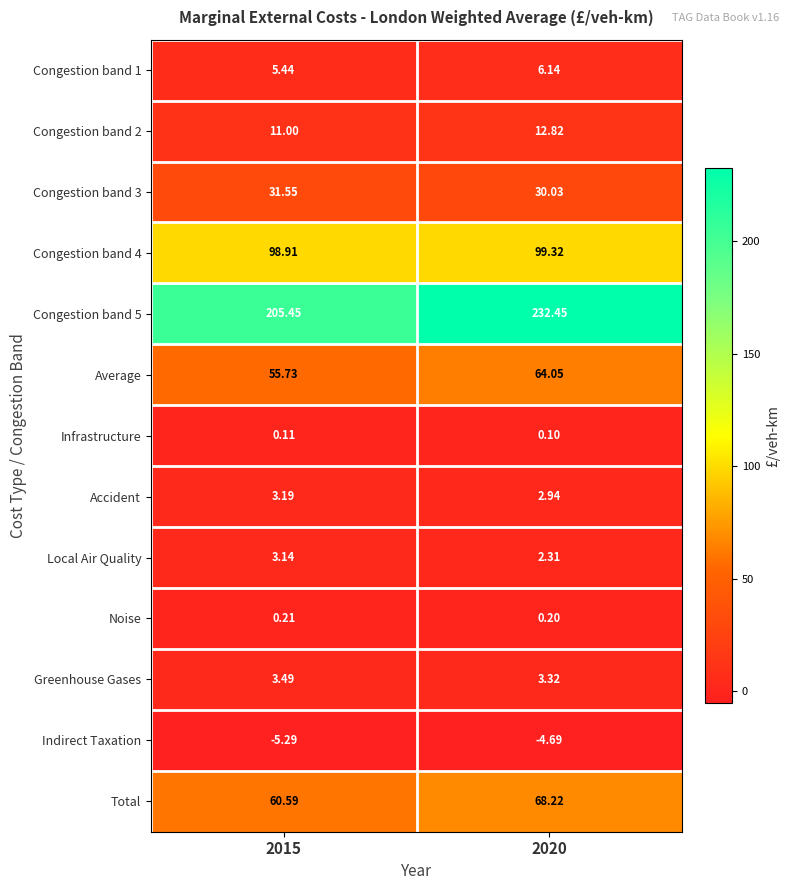

Is the value of Greenhouse Gases at 2020 greater than the value of Local Air Quality at 2015?

Yes